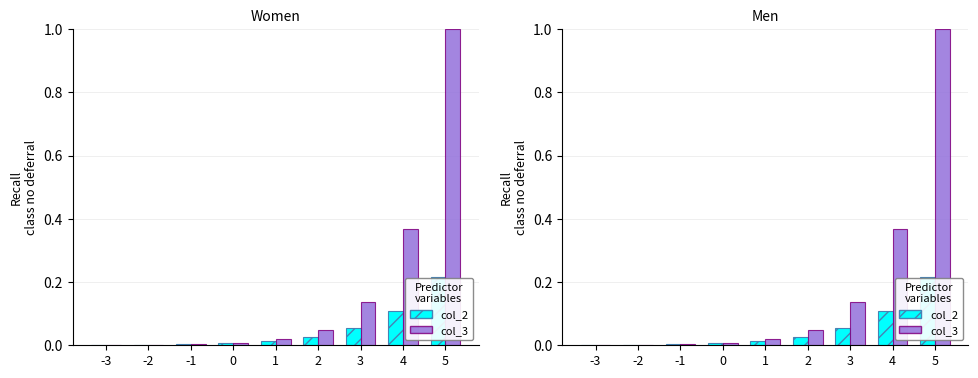

Reading left to right, transcribe all the data shown in this chart.

col_2: 0.0	0.0	0.0	0.0	0.0	0.0	0.1	0.1	0.2
col_3: 0.0	0.0	0.0	0.0	0.0	0.0	0.1	0.4	1.0